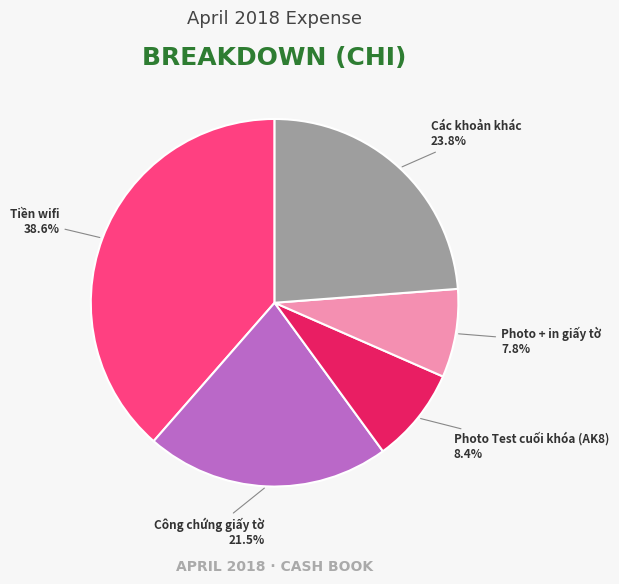

Is there any slice that represents more than half of the pie?

No